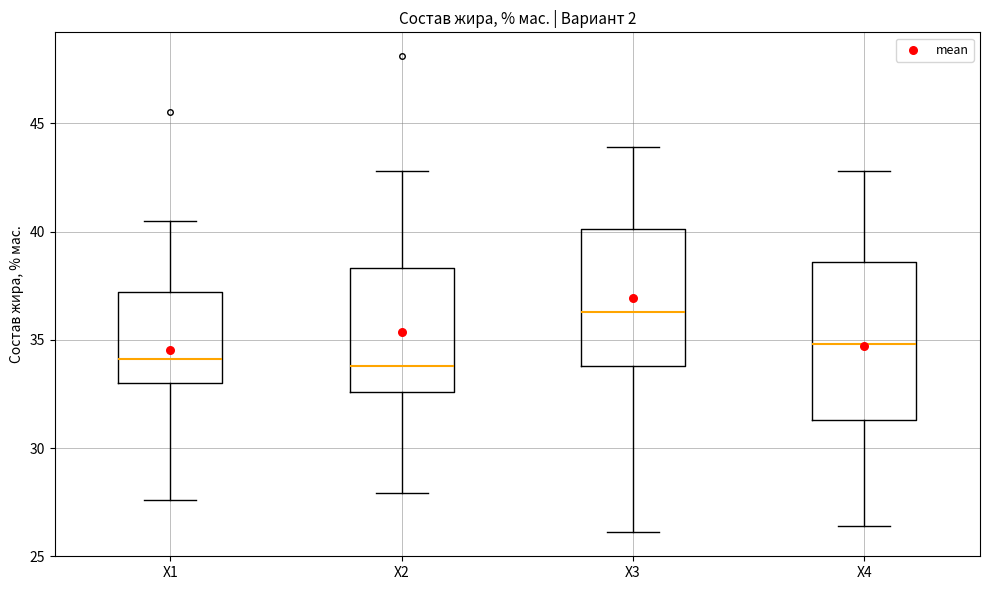

Where does the lower whisker of the box for X2 end on the y-axis? The values are not printed on the chart, so give them approximately, as read against the axis.

28.0